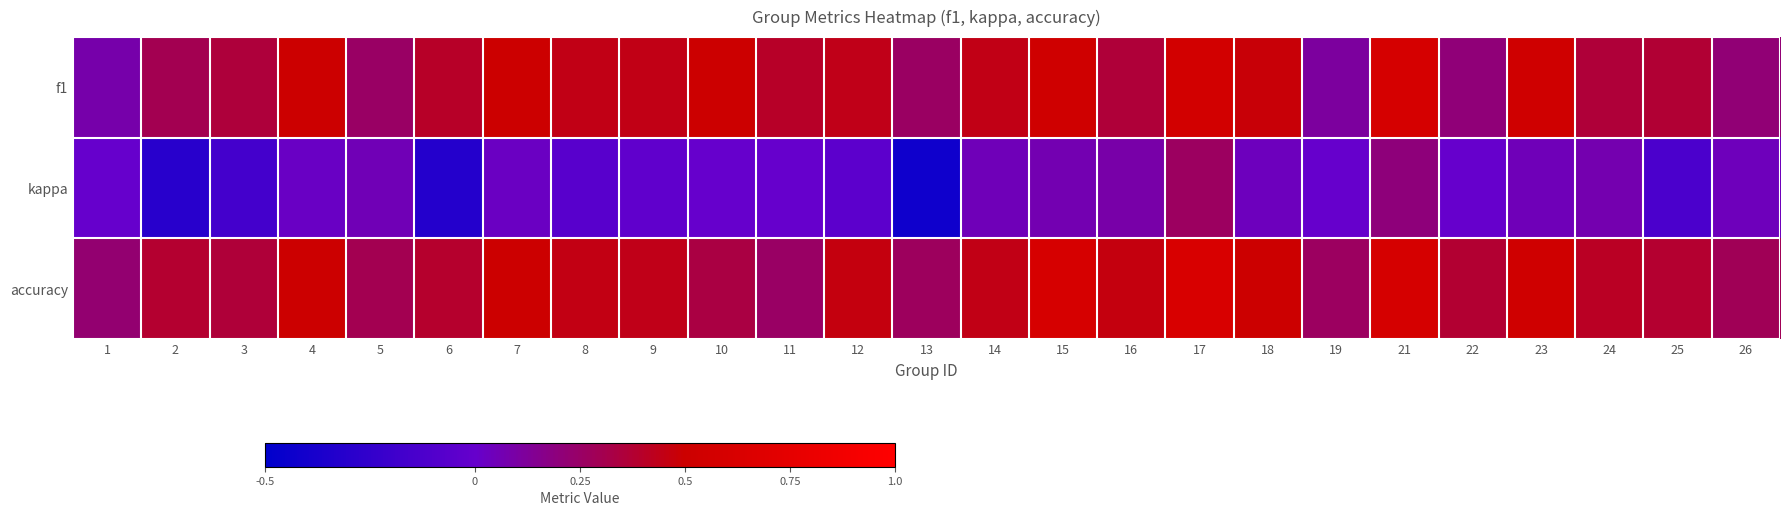

Reading left to right, list all the values displayed in this chart.

f1: 1=0.1	2=0.3	3=0.4	4=0.5	5=0.3	6=0.4	7=0.5	8=0.4	9=0.4	10=0.5	11=0.4	12=0.4	13=0.3	14=0.4	15=0.5	16=0.4	17=0.6	18=0.5	19=0.1	21=0.6	22=0.2	23=0.5	24=0.4	25=0.4	26=0.2
kappa: 1=0.0	2=-0.3	3=-0.2	4=0.0	5=0.1	6=-0.3	7=0.0	8=-0.1	9=-0.0	10=0.0	11=0.0	12=-0.0	13=-0.4	14=0.0	15=0.1	16=0.1	17=0.3	18=0.0	19=0.0	21=0.2	22=0.0	23=0.0	24=0.1	25=-0.1	26=0.0
accuracy: 1=0.2	2=0.4	3=0.4	4=0.5	5=0.3	6=0.4	7=0.5	8=0.5	9=0.4	10=0.3	11=0.2	12=0.5	13=0.3	14=0.4	15=0.6	16=0.5	17=0.6	18=0.5	19=0.3	21=0.6	22=0.4	23=0.5	24=0.4	25=0.4	26=0.3